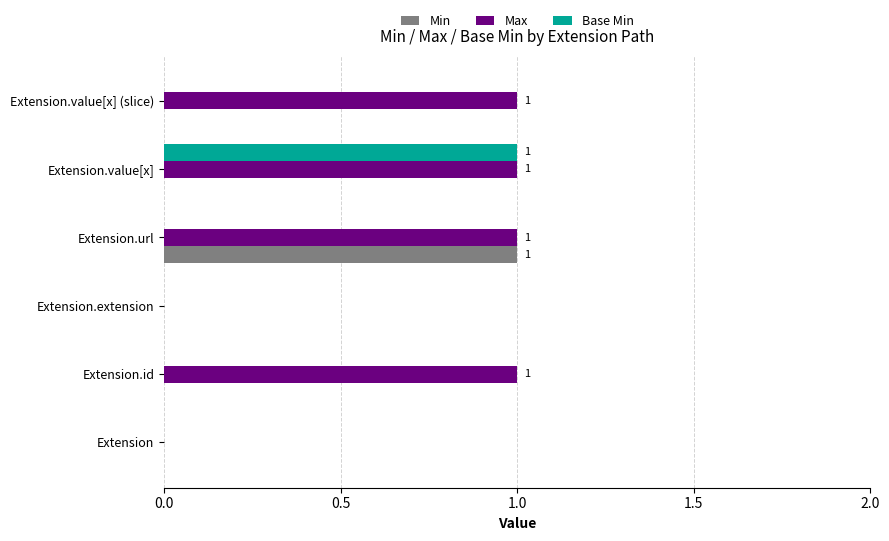

Which series has the largest total across all categories?

Max